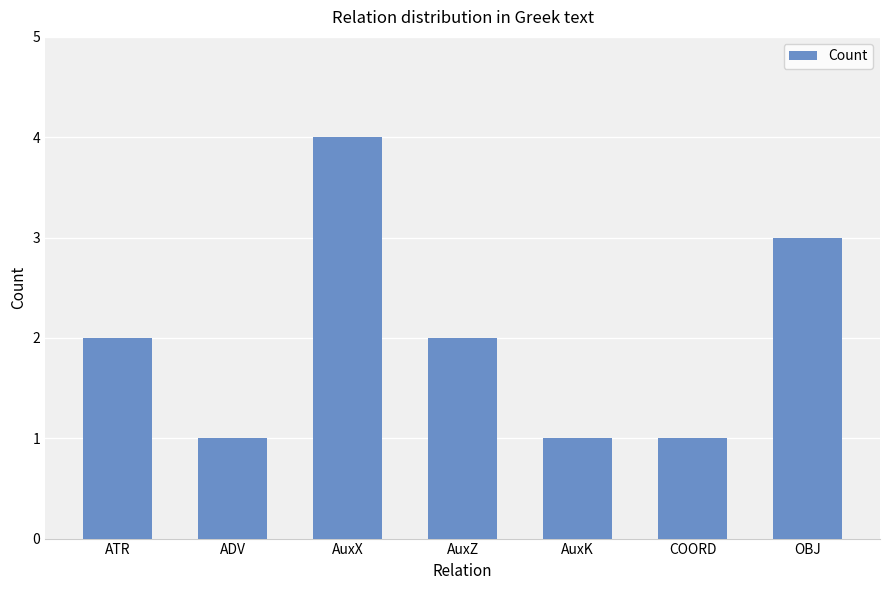

What position from the left is OBJ?

7